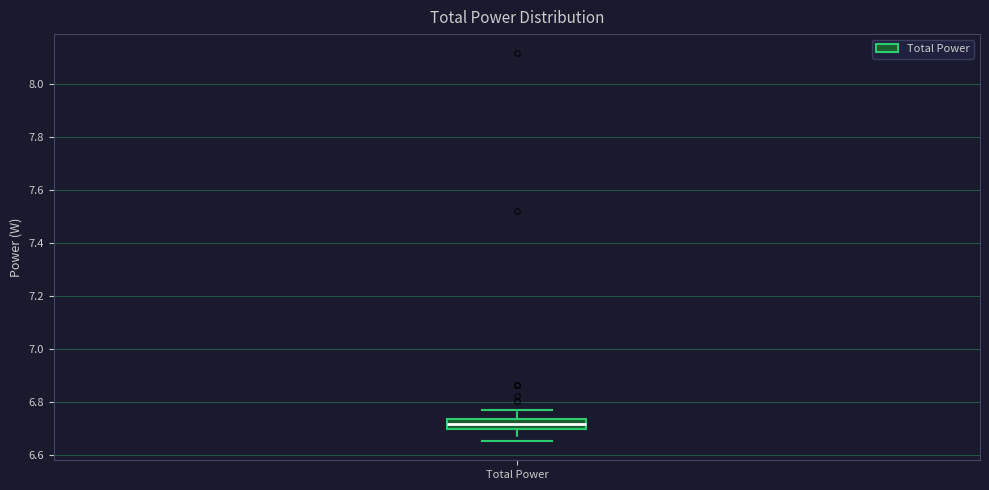

Transcribe this box plot: give where the median line is, the range the box spans, and where the two whiskers end, as read against the y-axis. The values are not printed on the chart, so give them approximately, as read against the axis.

median 6.72, box 6.70 to 6.74, whiskers 6.66 to 6.78